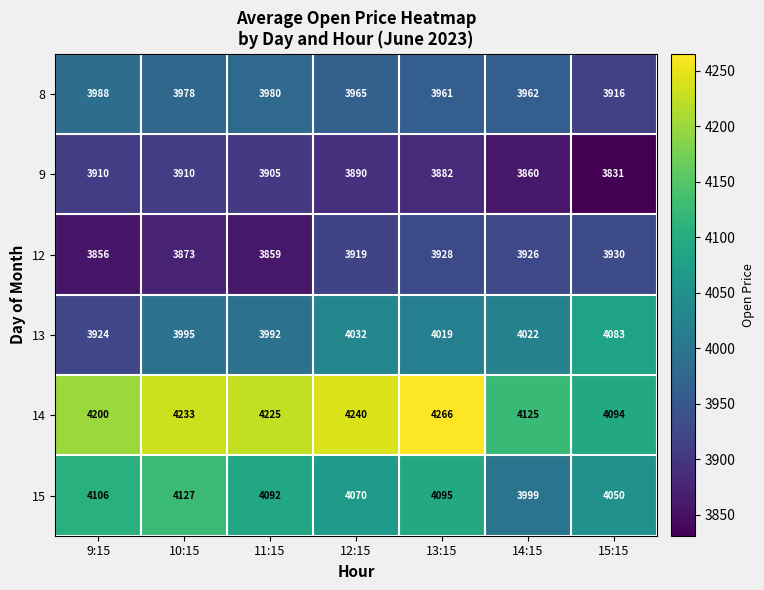

Where is 13 nearest to the value 4003?

10:15